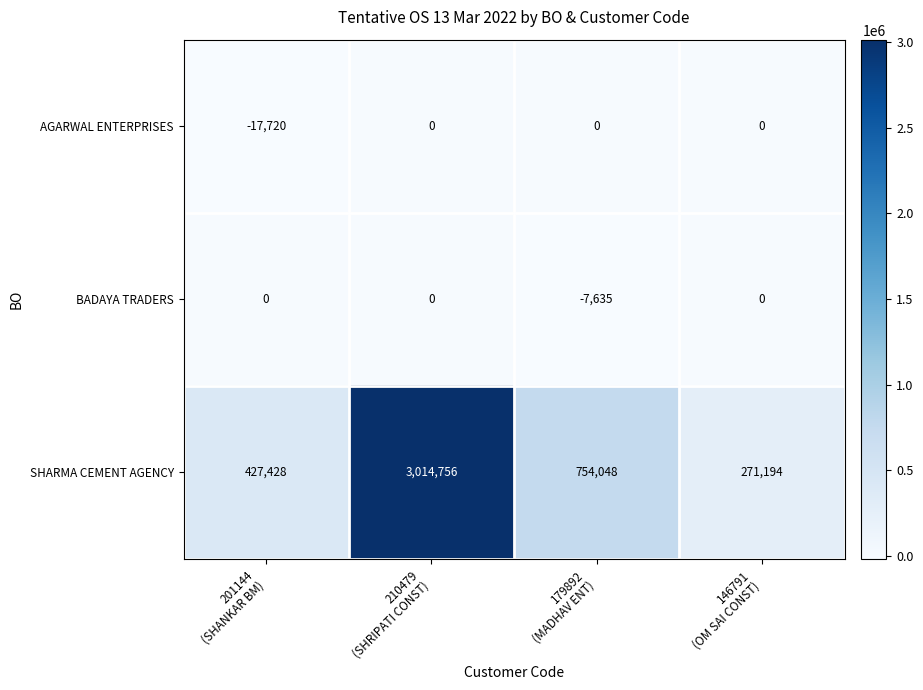

What is the greatest value displayed?

3014756